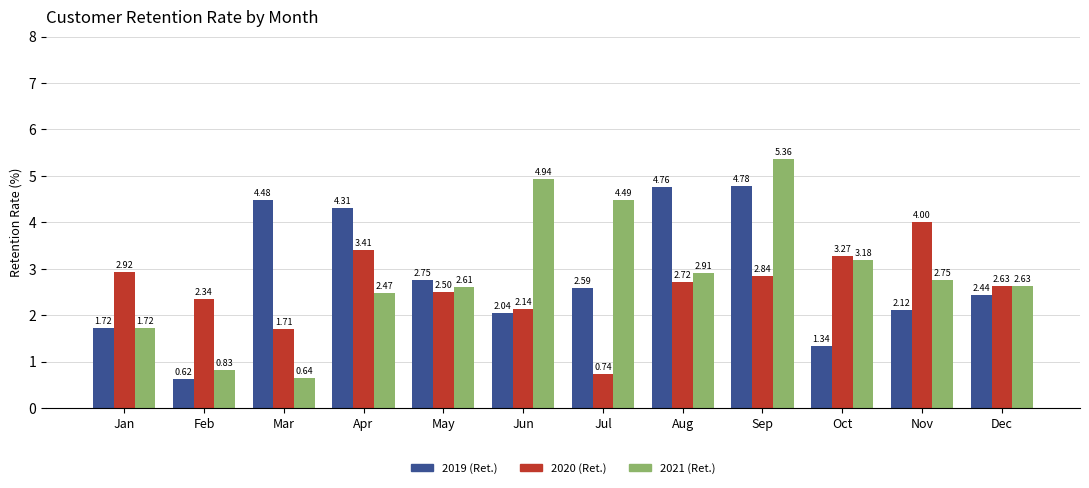

Where does the 2021 (Ret.) series first go above 2?

Apr